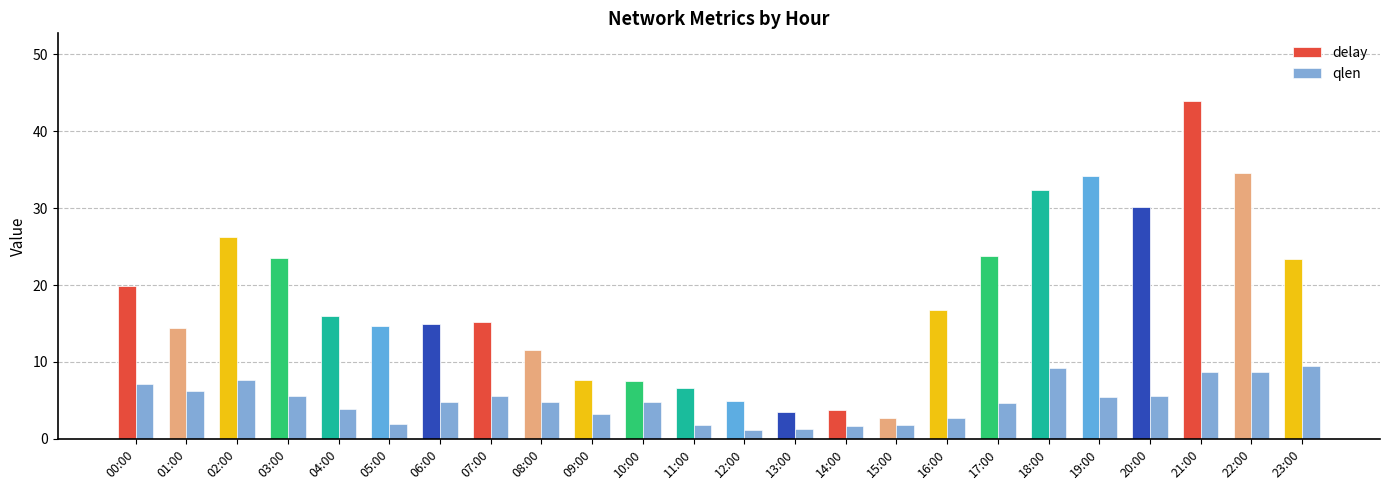

What is the greatest value displayed?

43.9